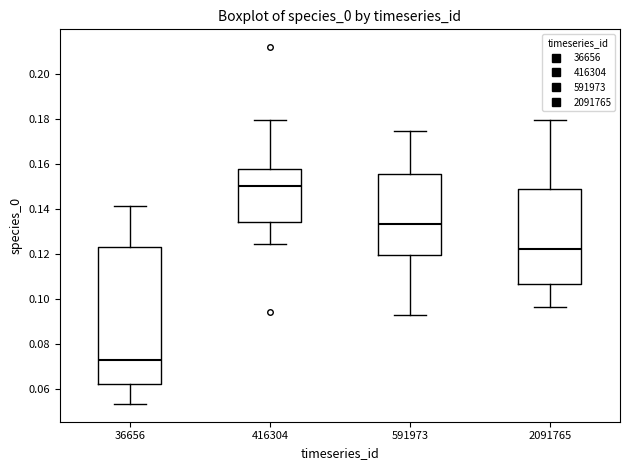

Which box's median line is the highest?

416304